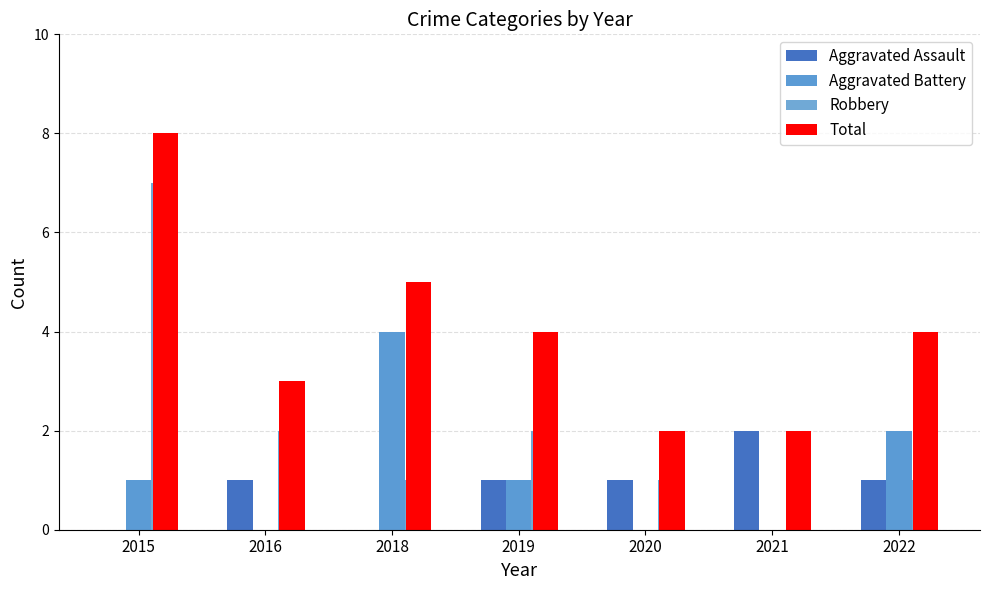

Rank the categories by Aggravated Assault value from lowest to highest.

2015, 2018, 2016, 2019, 2020, 2022, 2021